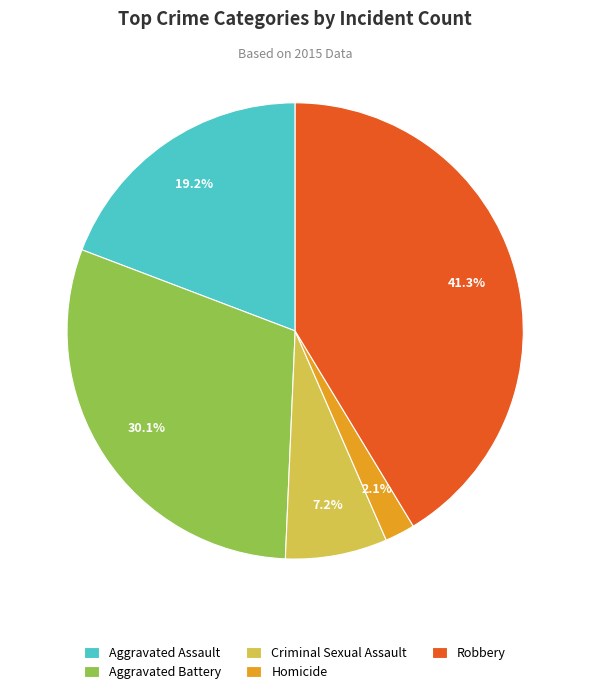

How many segments does this pie chart have?

5